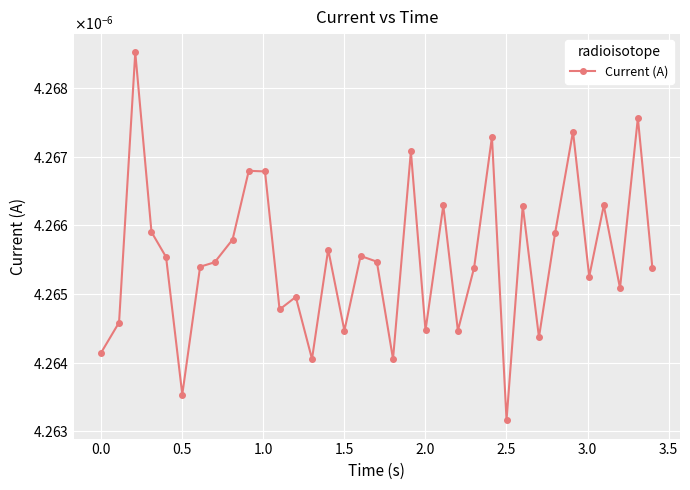

Is this an area chart (filled region under the line)?

No